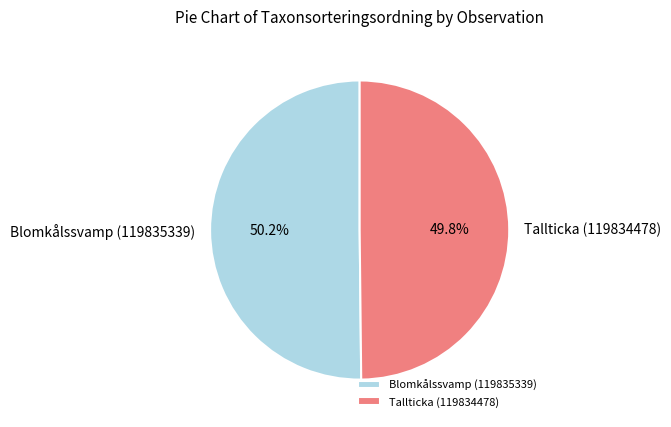

Is there a majority slice in this chart?

Yes